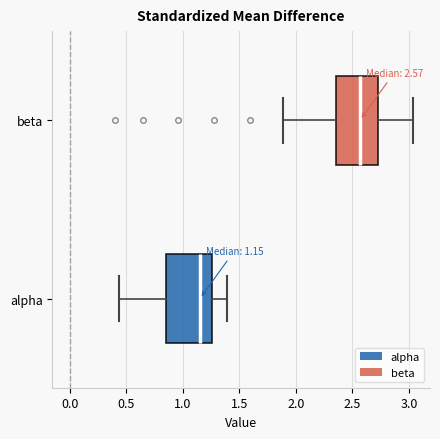

Which box has the furthest to the left median line?

alpha